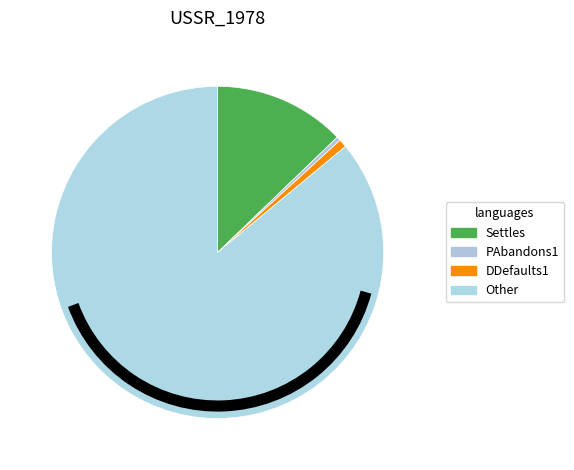

Which slice is the largest?

Other